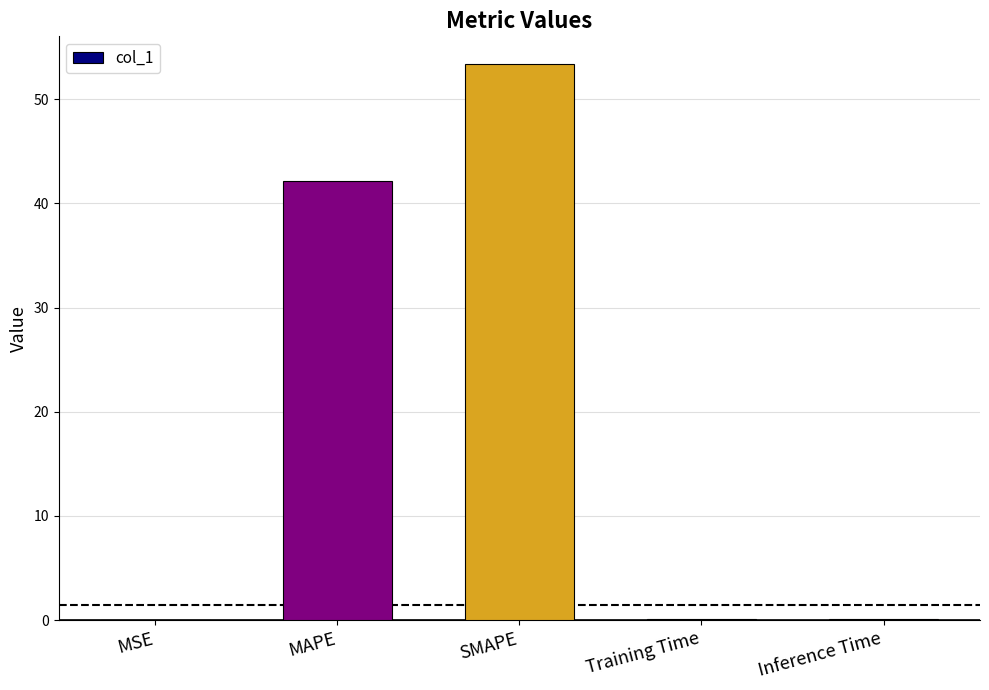

The chart shows a value of 0.0 at MSE. True or false?

True